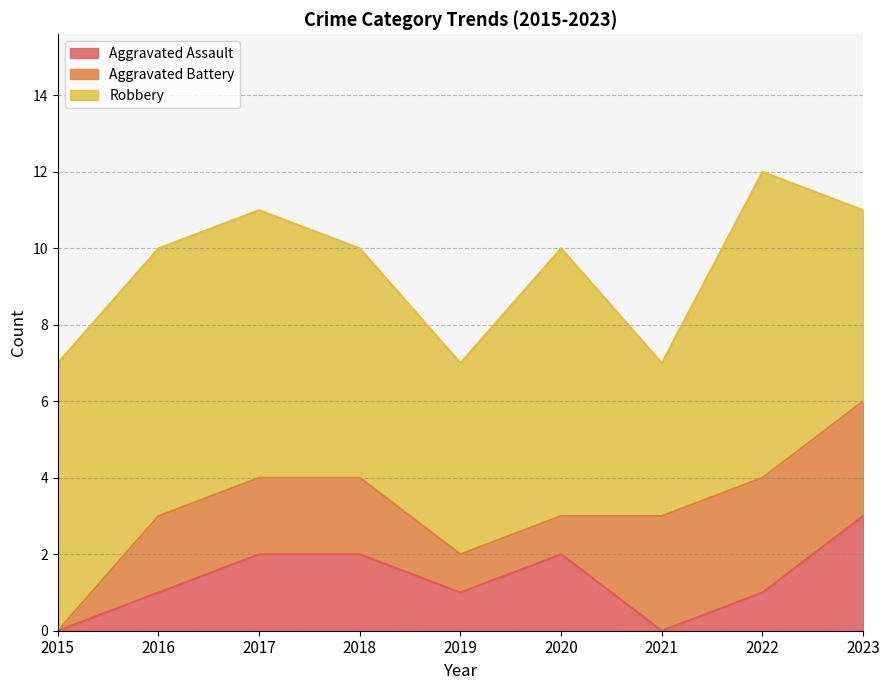

What is the sum of all Aggravated Assault values?

12